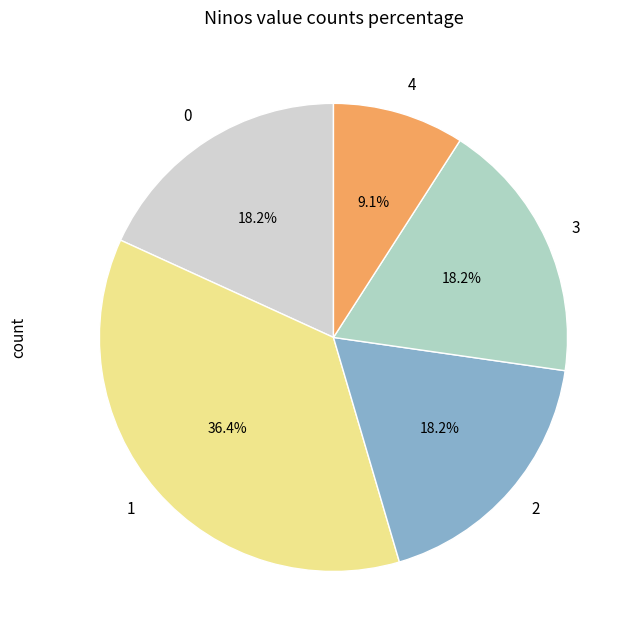

Is there a majority slice in this chart?

No